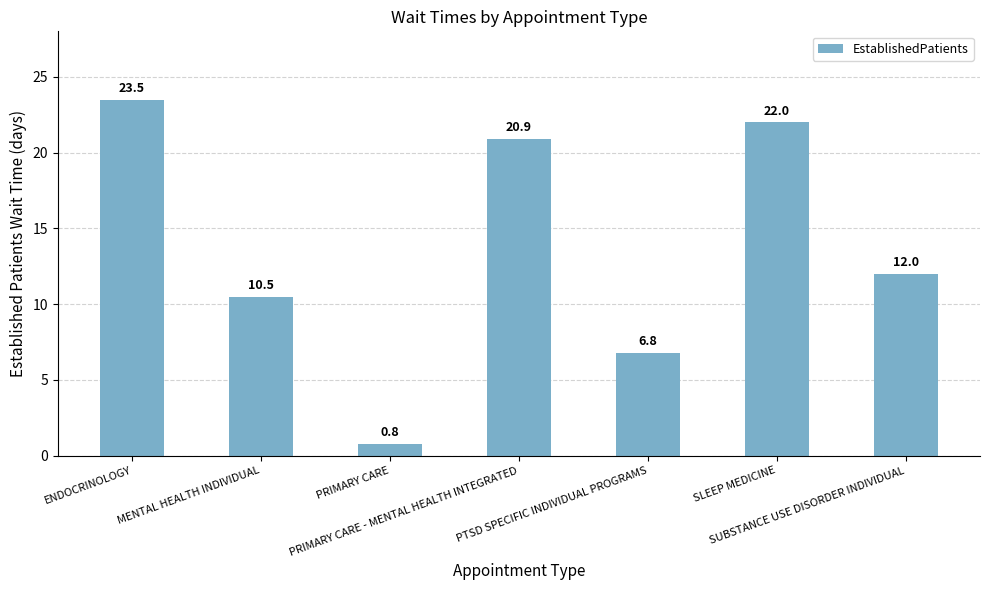

Between MENTAL HEALTH INDIVIDUAL and SLEEP MEDICINE, which is larger?

SLEEP MEDICINE